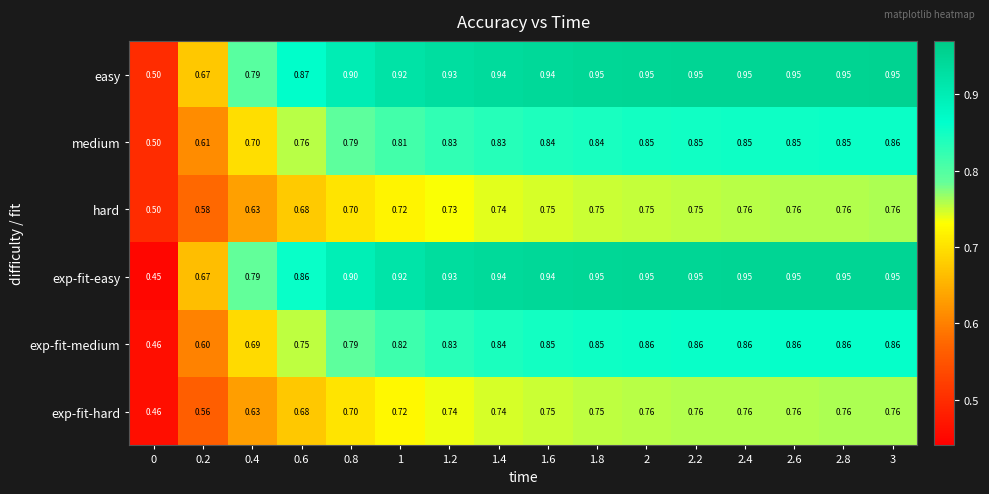

Which series has the largest range (max minus min)?

exp-fit-easy